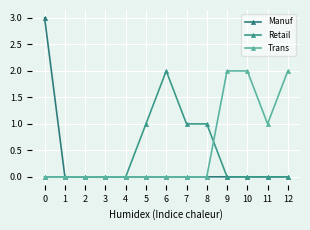

Rank the series by their average value, from highest to lowest.

Trans, Retail, Manuf